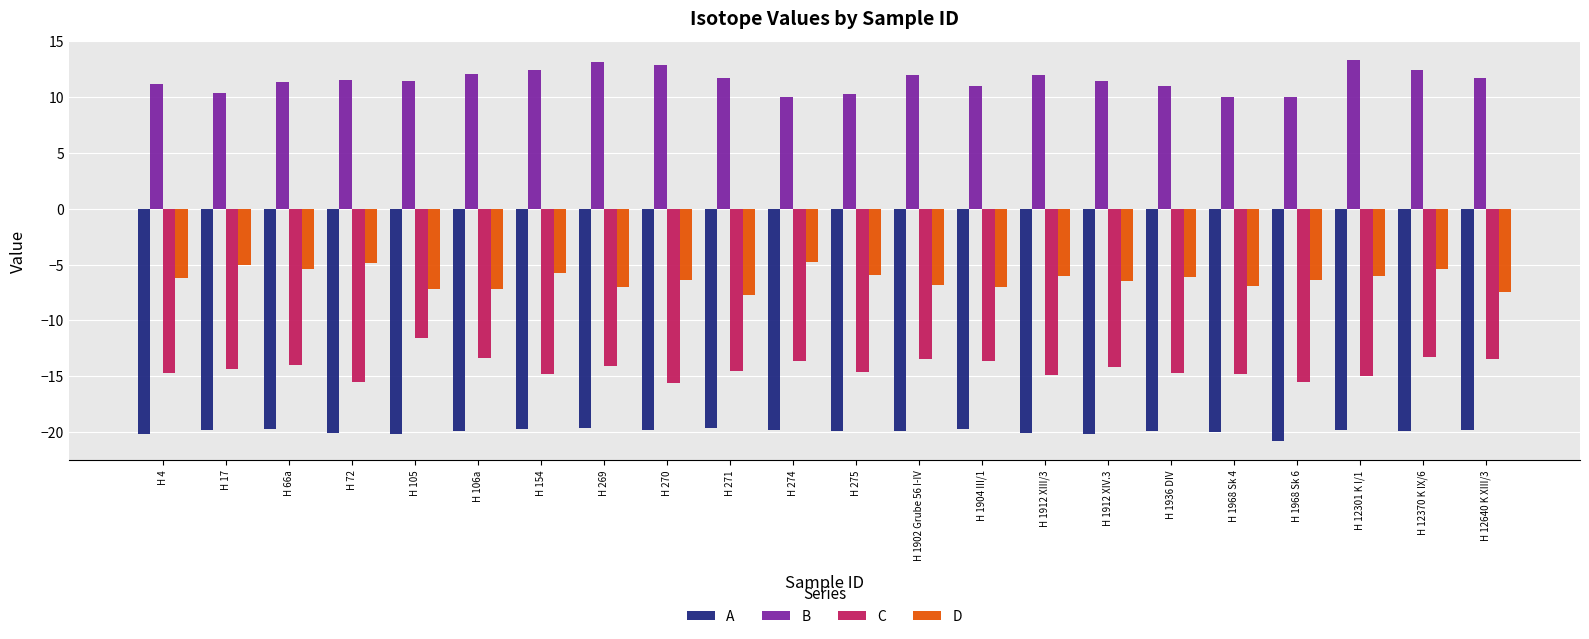

How many groups of bars are there?

22